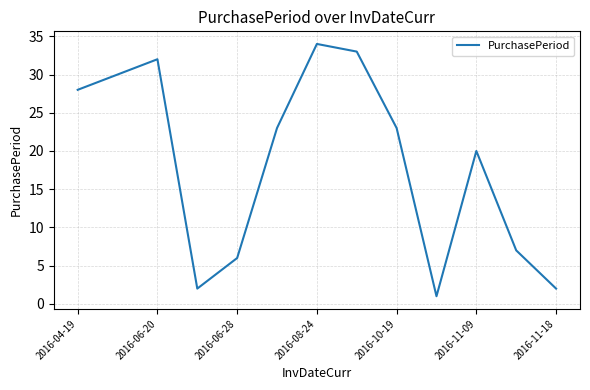

How many values are below 23?

6